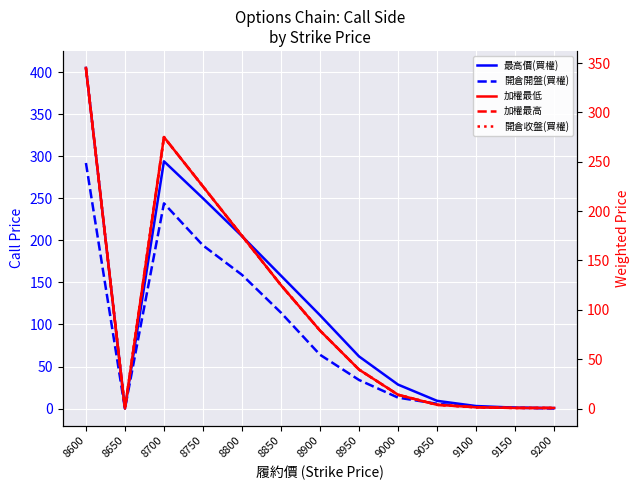

Is this an area chart (filled region under the line)?

No